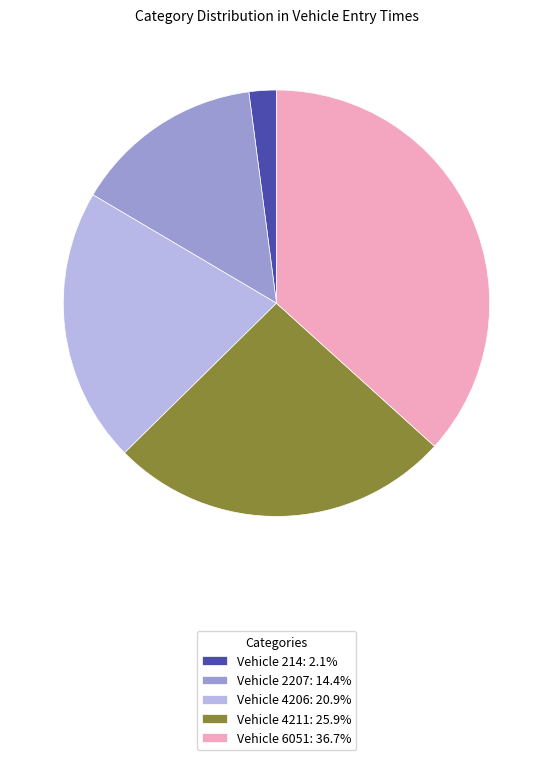

How many slices are in this pie chart?

5